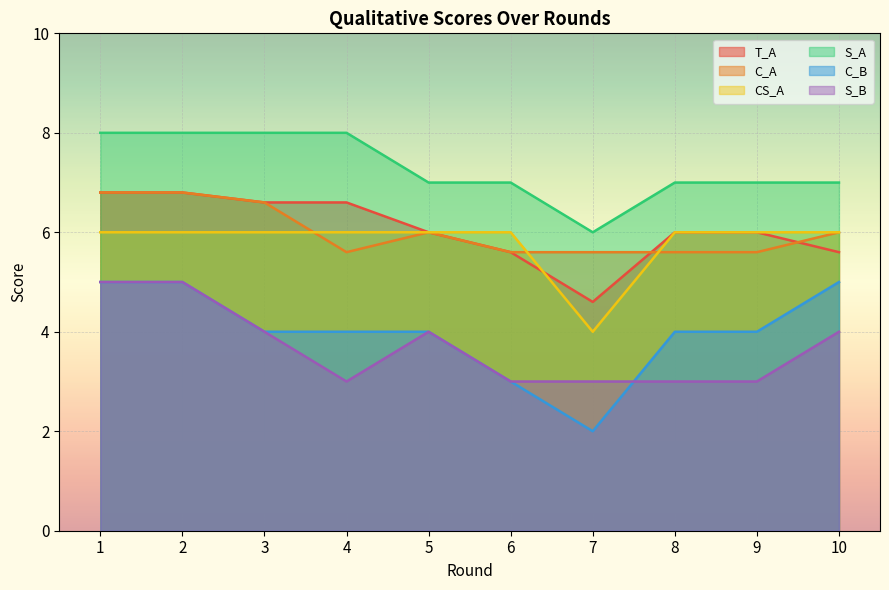

True or false: C_B has more than 0 interior local peaks.

False